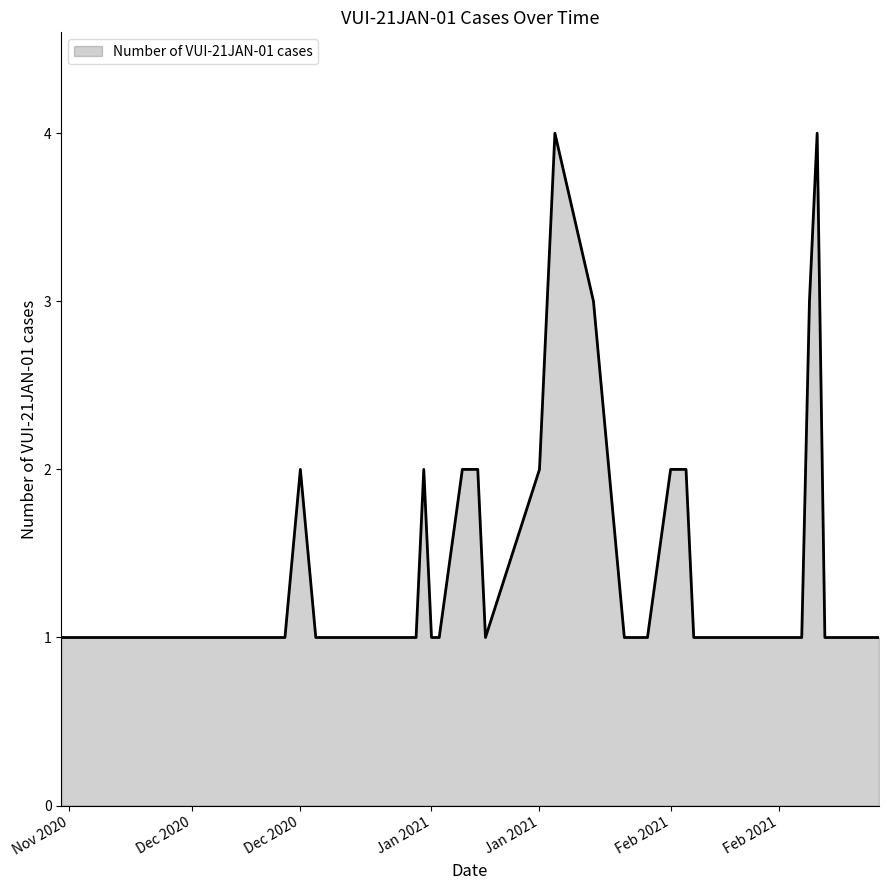

What is the sum of all values?

48